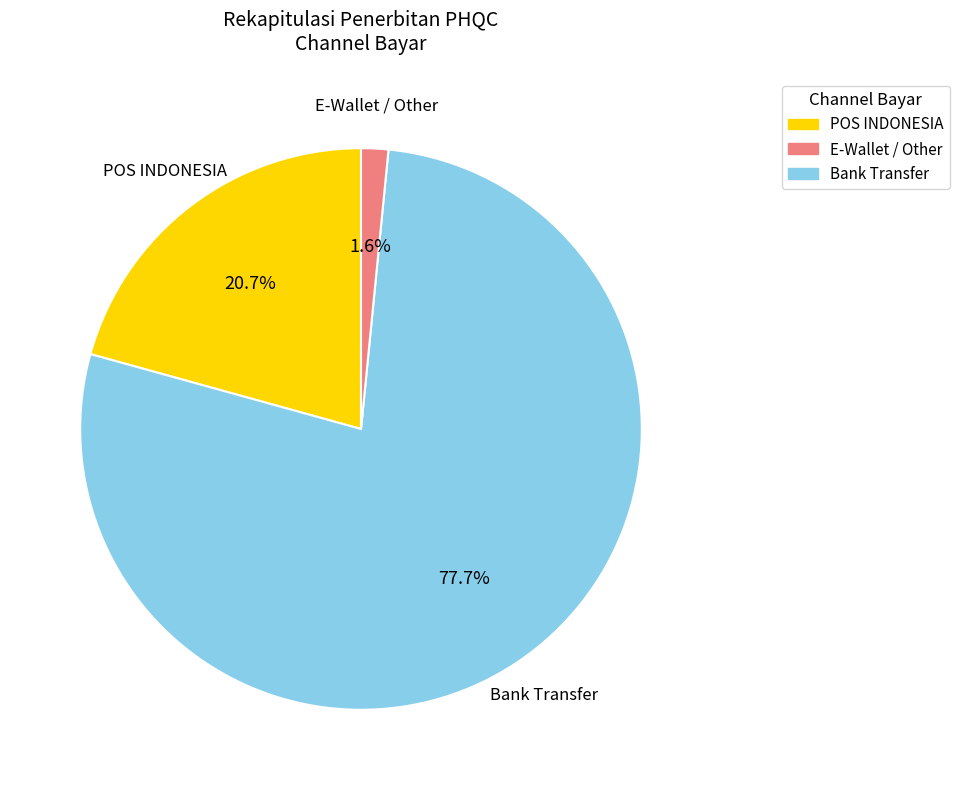

Which has a higher value, POS INDONESIA or E-Wallet / Other?

POS INDONESIA